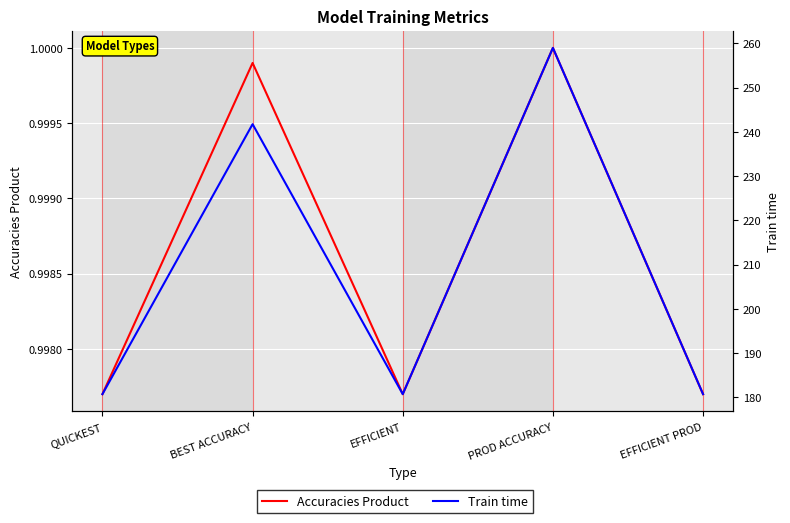

Reading right to left, transcribe all the data shown in this chart.

Accuracies Product: 1.0	1.0	1.0	1.0	1.0
Train time: 180.7	259.0	180.7	241.8	180.7